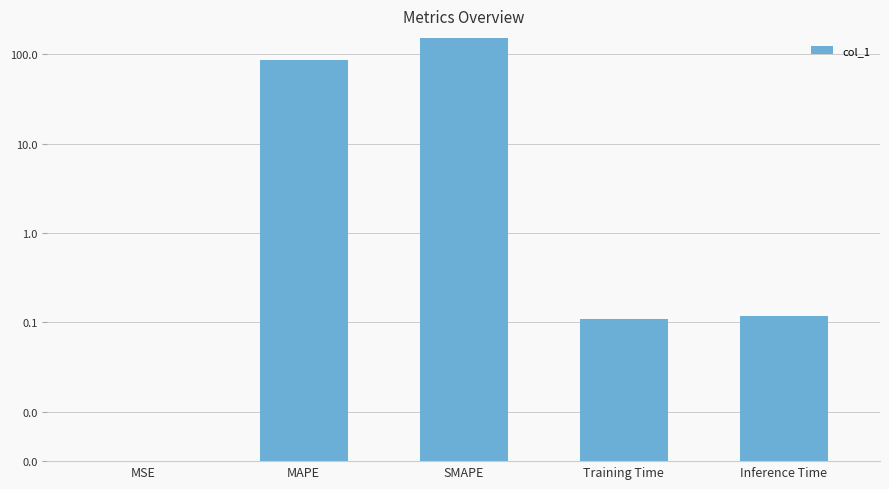

Which label corresponds to the largest value in the chart?

SMAPE